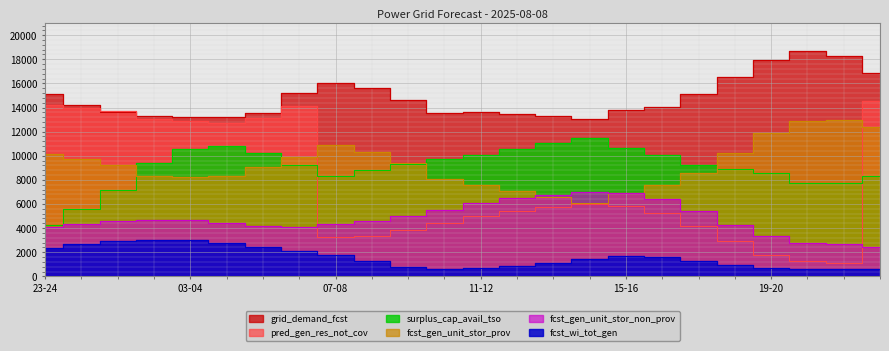

What is the value of the pred_gen_res_not_cov point at the 24th from the left?

14578